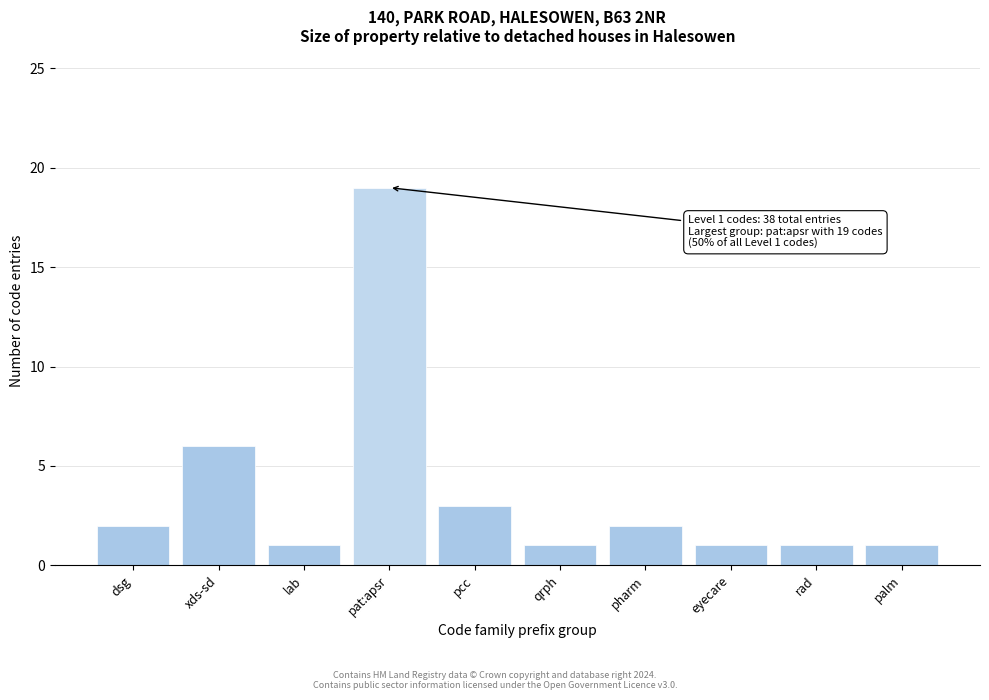

Reading left to right, extract all data points from this chart.

dsg=2	xds-sd=6	lab=1	pat:apsr=19	pcc=3	qrph=1	pharm=2	eyecare=1	rad=1	palm=1